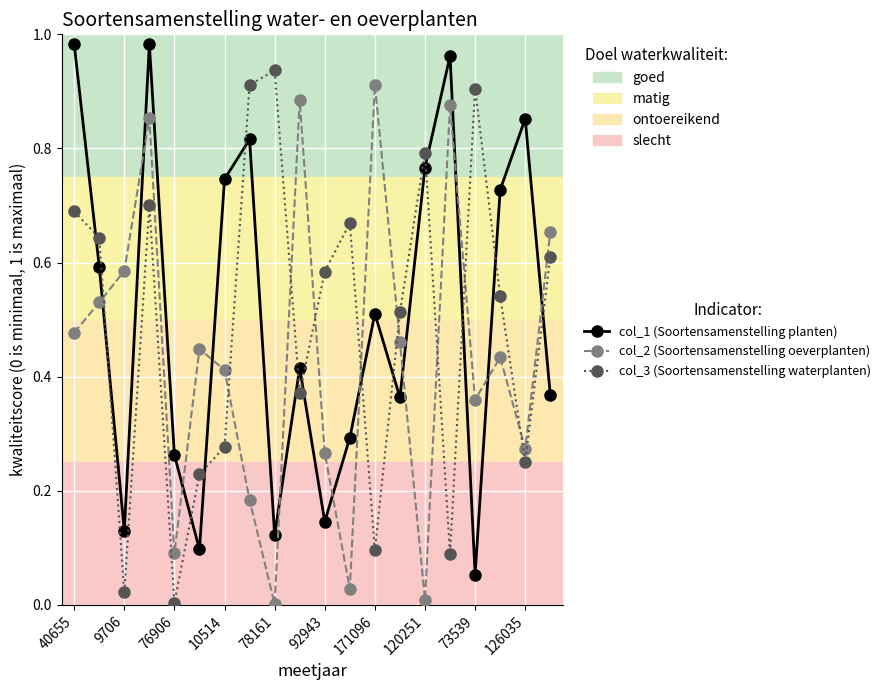

In col_2 (Soortensamenstelling oeverplanten), how many points are higher than both neighbors (excluding endpoints)?

6